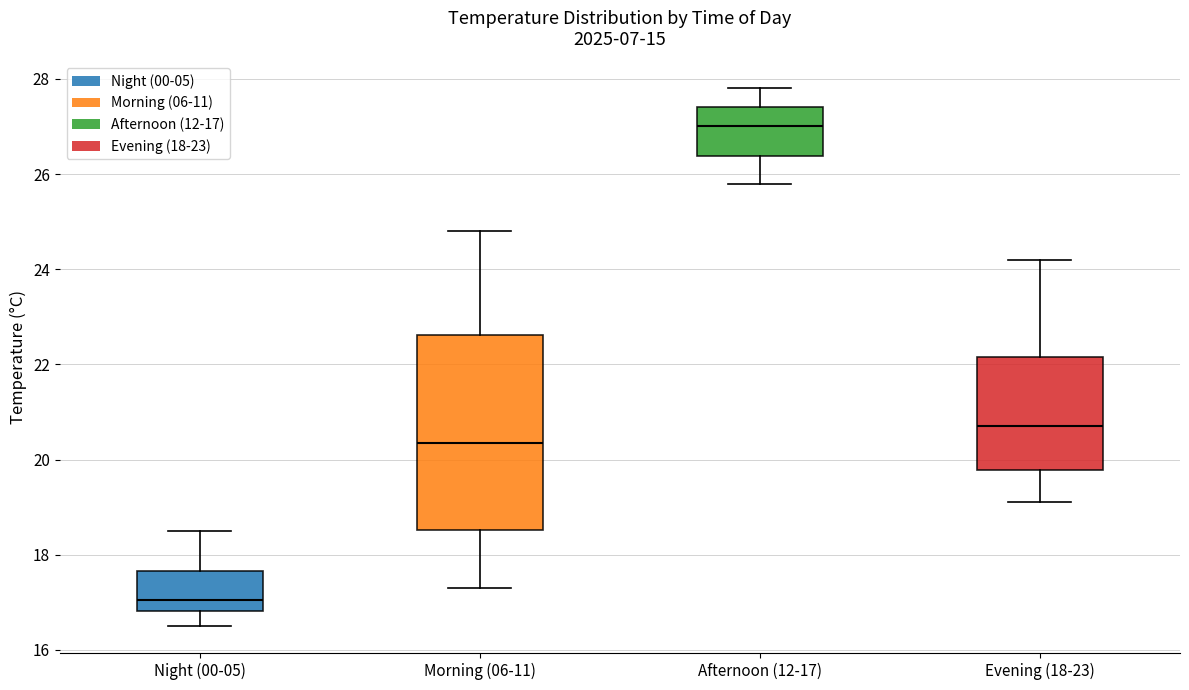

Reading left to right, transcribe this box plot: for each box, give where its median line is, the range the box spans, and where its two whiskers end, as read against the y-axis. The values are not printed on the chart, so give them approximately, as read against the axis.

Night (00-05): median 17.0, box 16.8 to 17.6, whiskers 16.6 to 18.6
Morning (06-11): median 20.4, box 18.6 to 22.6, whiskers 17.4 to 24.8
Afternoon (12-17): median 27.0, box 26.4 to 27.4, whiskers 25.8 to 27.8
Evening (18-23): median 20.8, box 19.8 to 22.2, whiskers 19.2 to 24.2